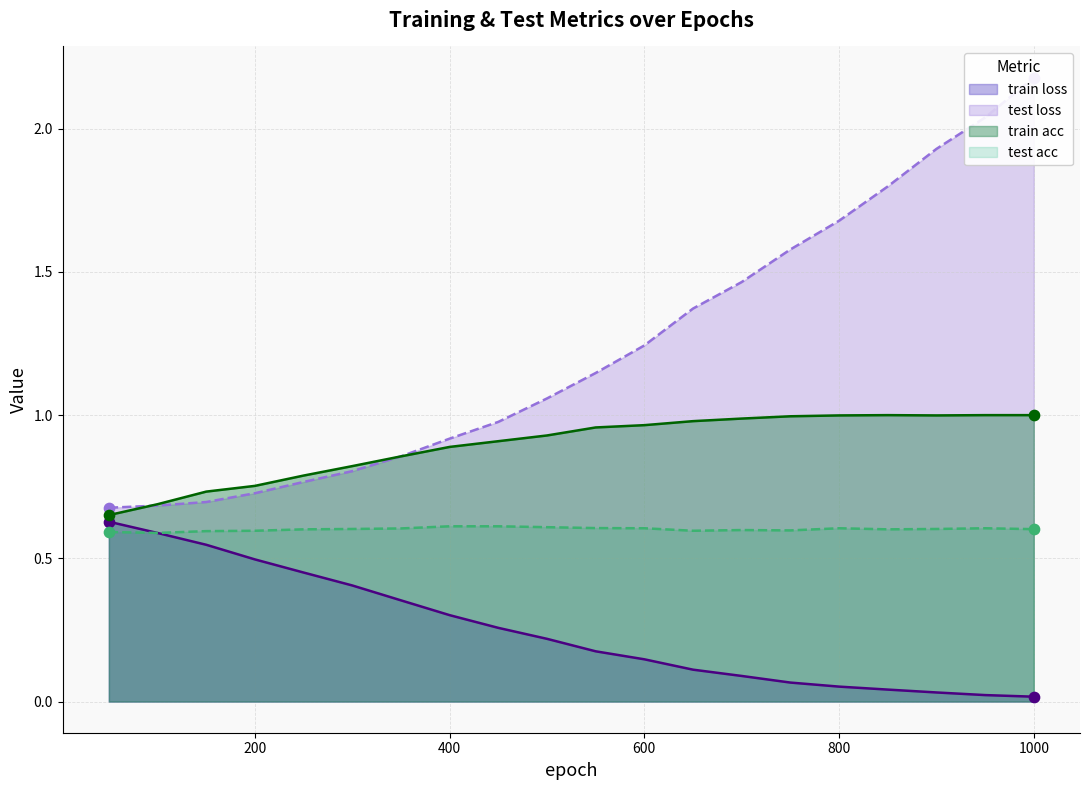

Which series contains the highest Y value?

test loss